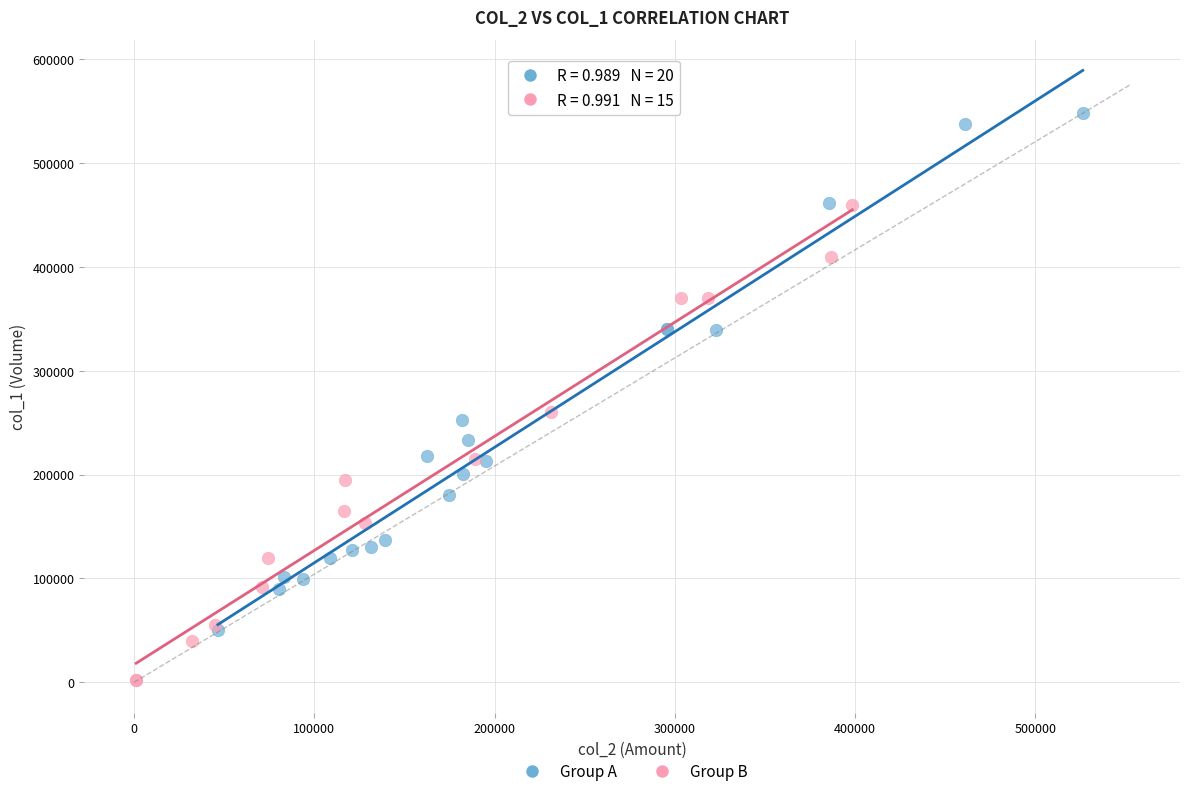

Which series reaches the maximum Y coordinate?

Group A